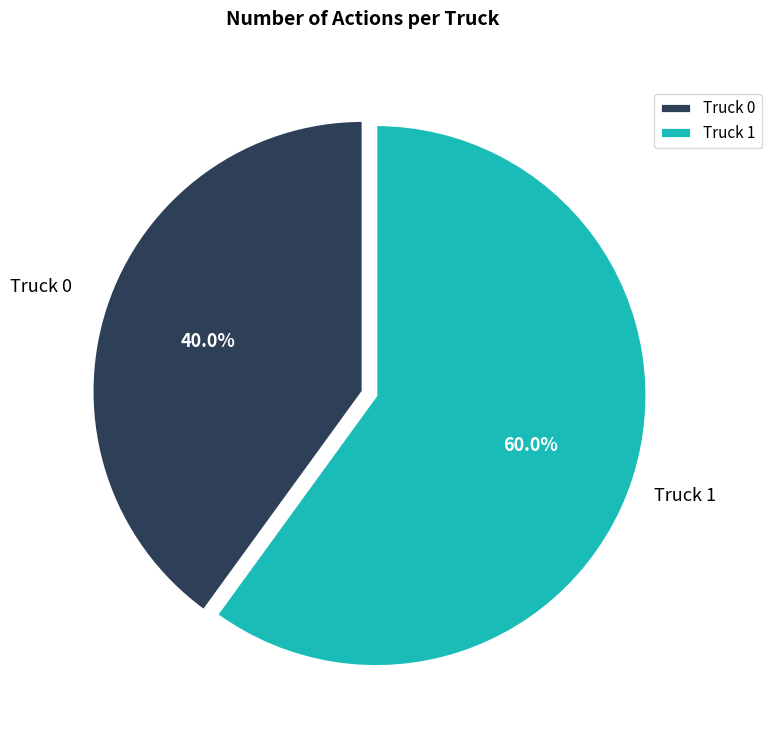

What percentage is NOT represented by Truck 0?

60.0%